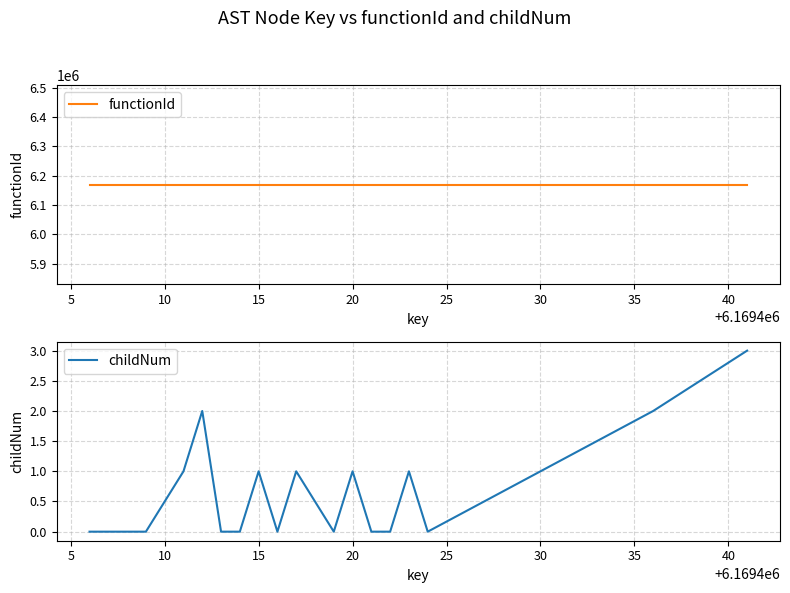

Reading left to right, extract all data points from this chart.

functionId: 6169405	6169405	6169405	6169405	6169405	6169405	6169405	6169405	6169405	6169405	6169405	6169405	6169405	6169405	6169405	6169405	6169405	6169405	6169405	6169405
childNum: 0	0	0	0	1	2	0	0	1	0	1	0	1	0	0	1	0	1	2	3